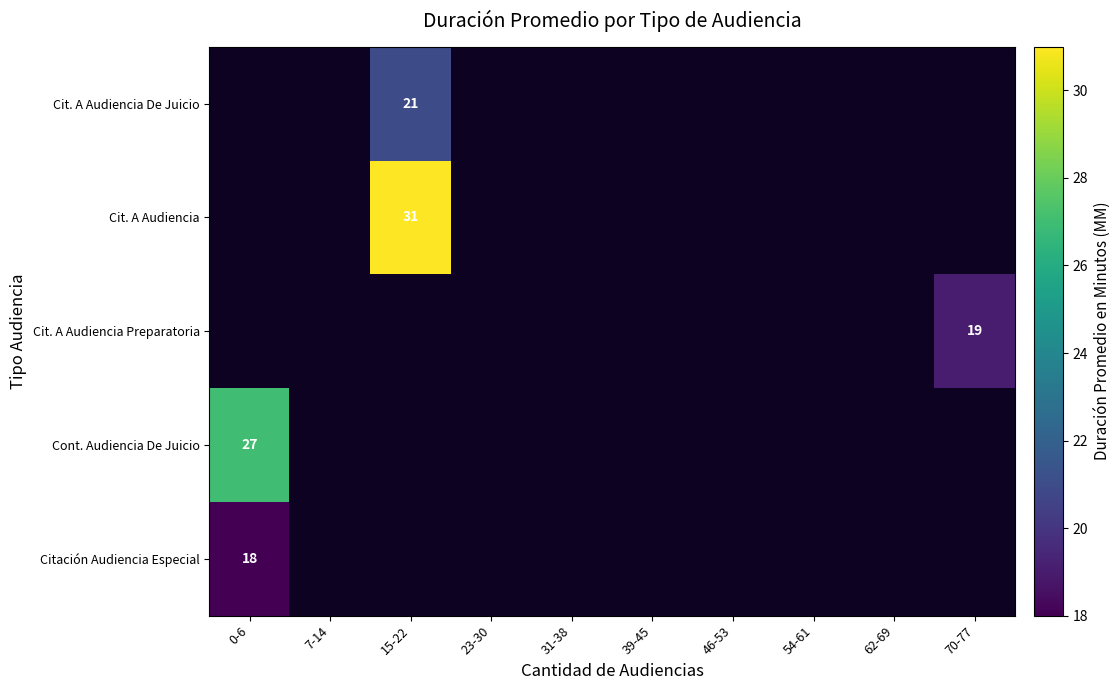

The Citación Audiencia Especial series shows 29 at 0-6. True or false?

False